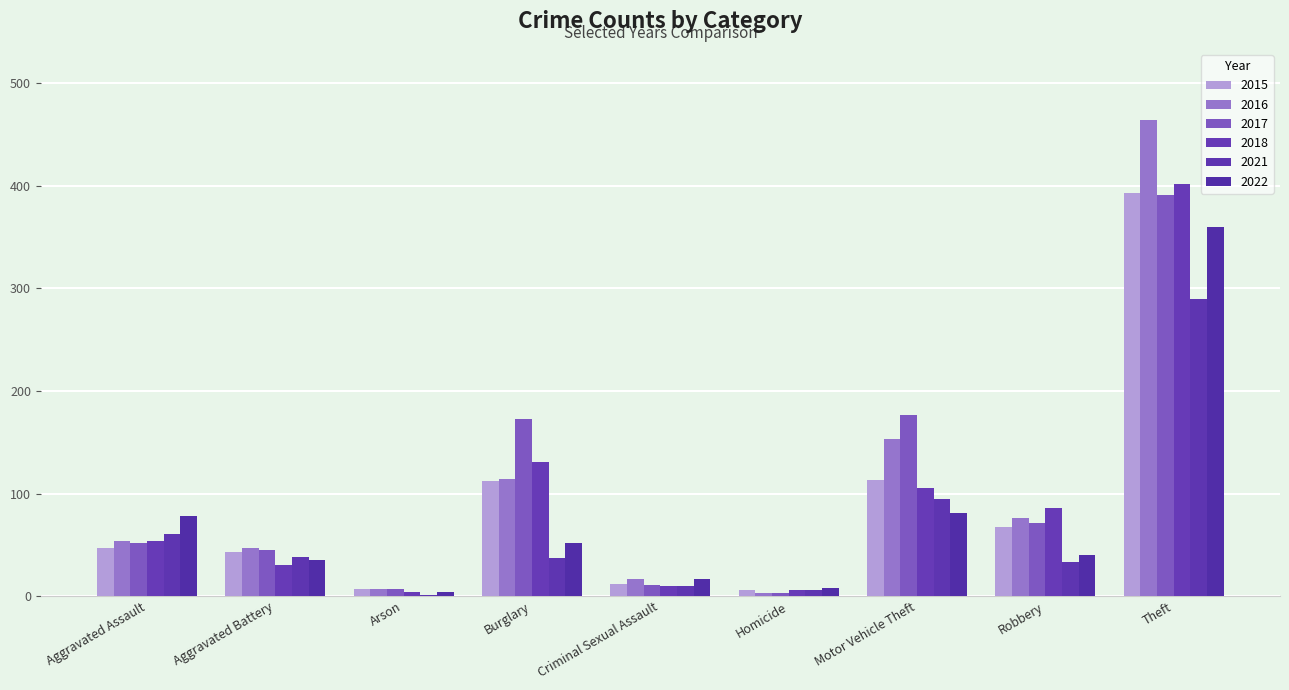

Is it true that 2021 equals 95 at Motor Vehicle Theft?

True